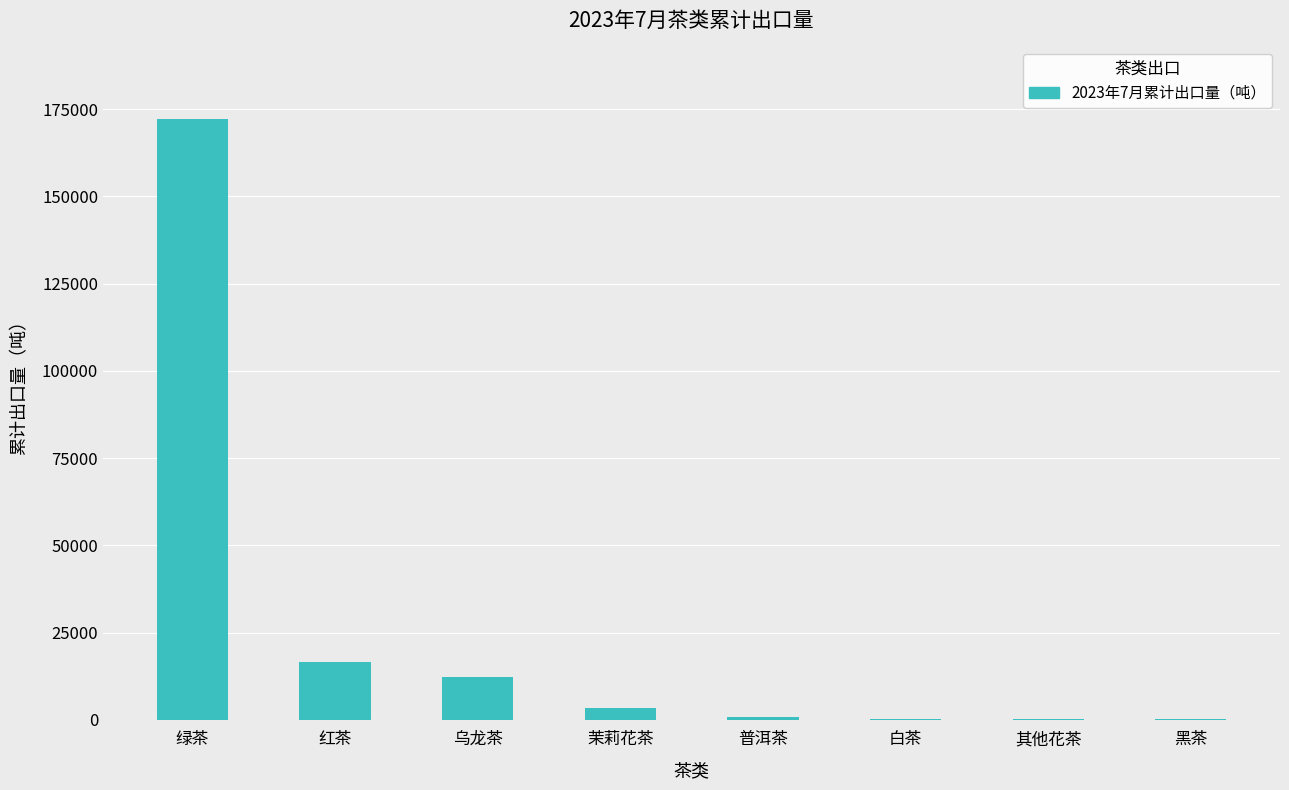

Between 绿茶 and 乌龙茶, which is larger?

绿茶